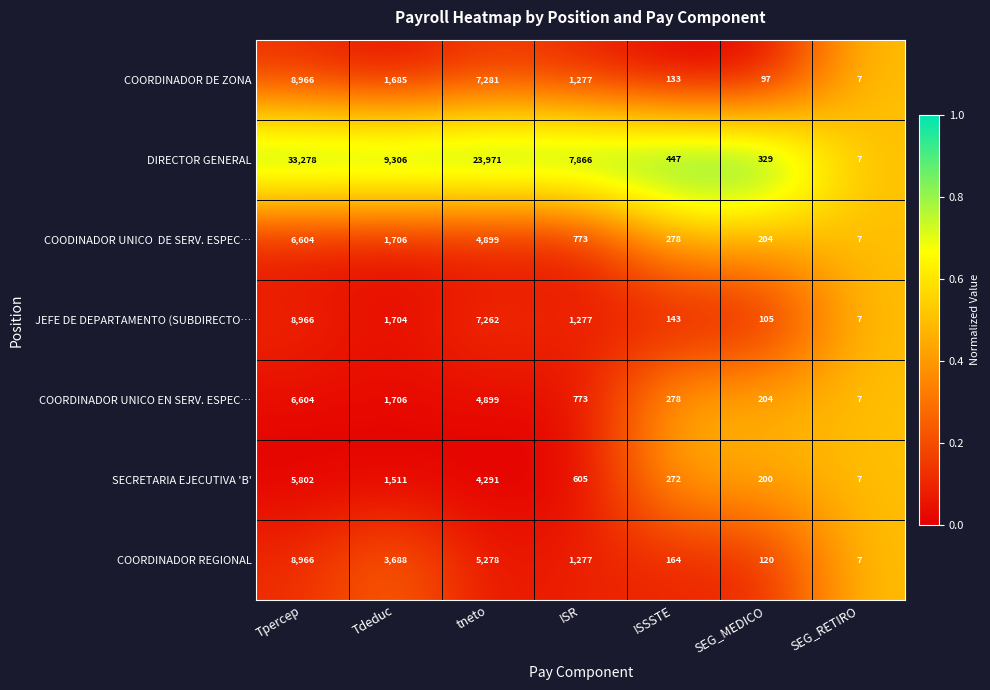

Which series changed the most between Tpercep and Tdeduc?

DIRECTOR GENERAL